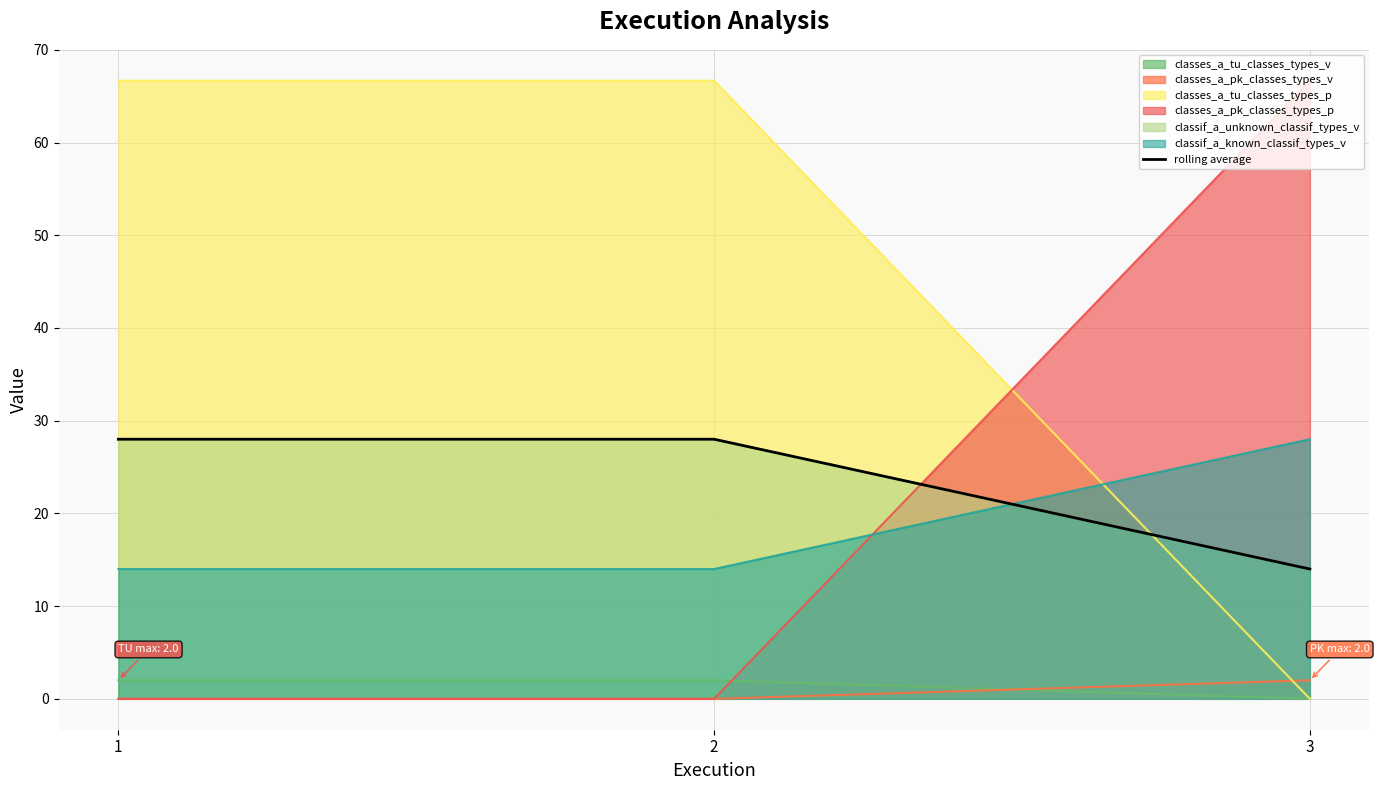

List the labels in order of value, largest first.

1, 2, 3